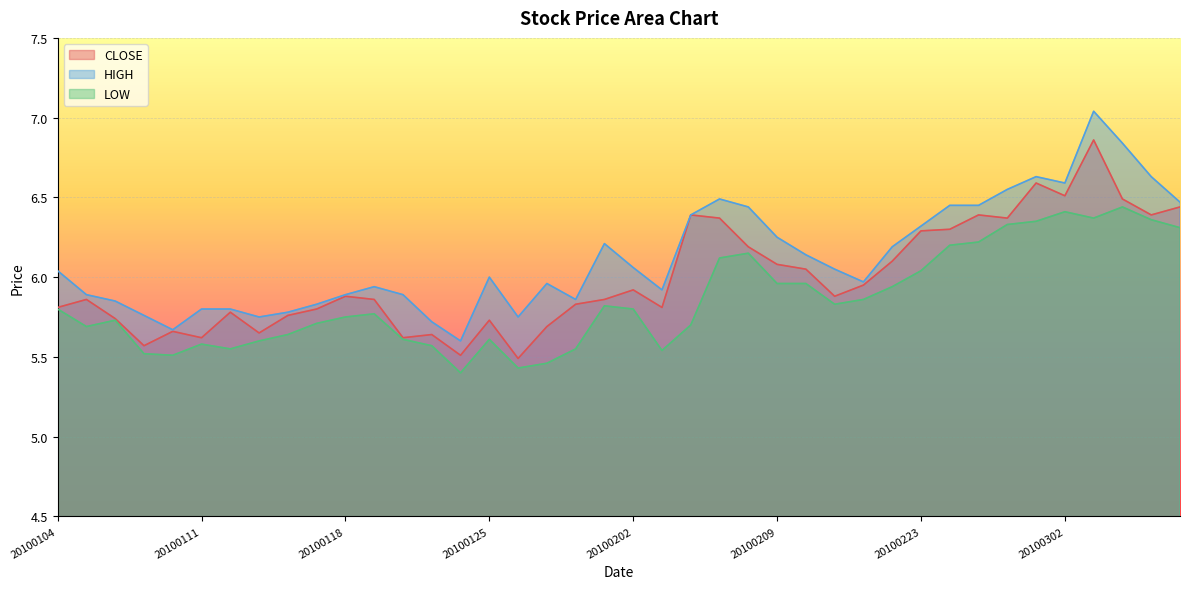

What is the maximum value for CLOSE?

6.9